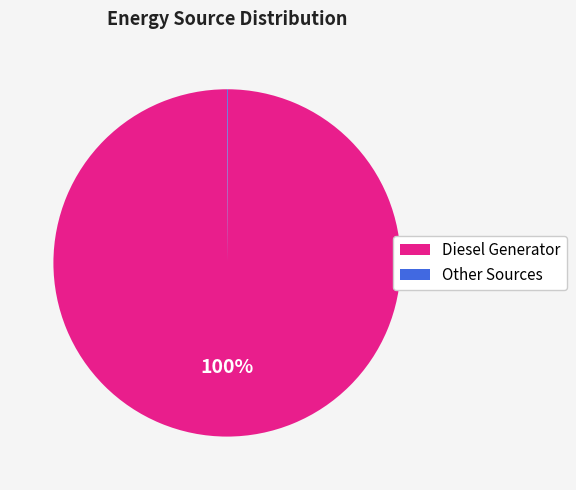

Is there a majority slice in this chart?

Yes